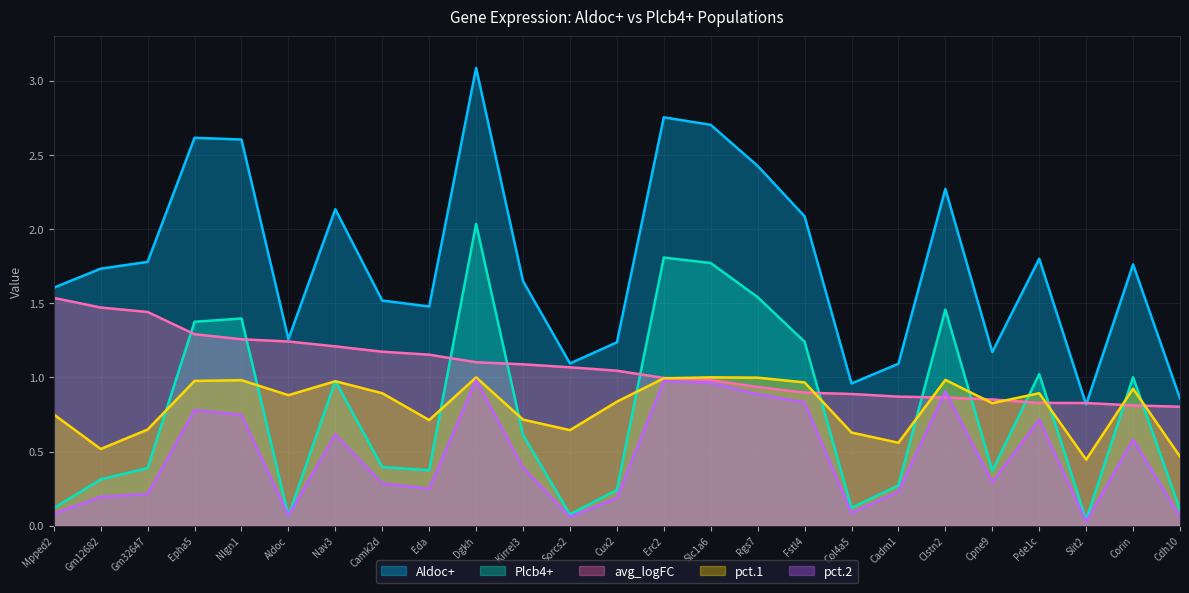

True or false: Aldoc+ and Plcb4+ intersect in this chart.

False